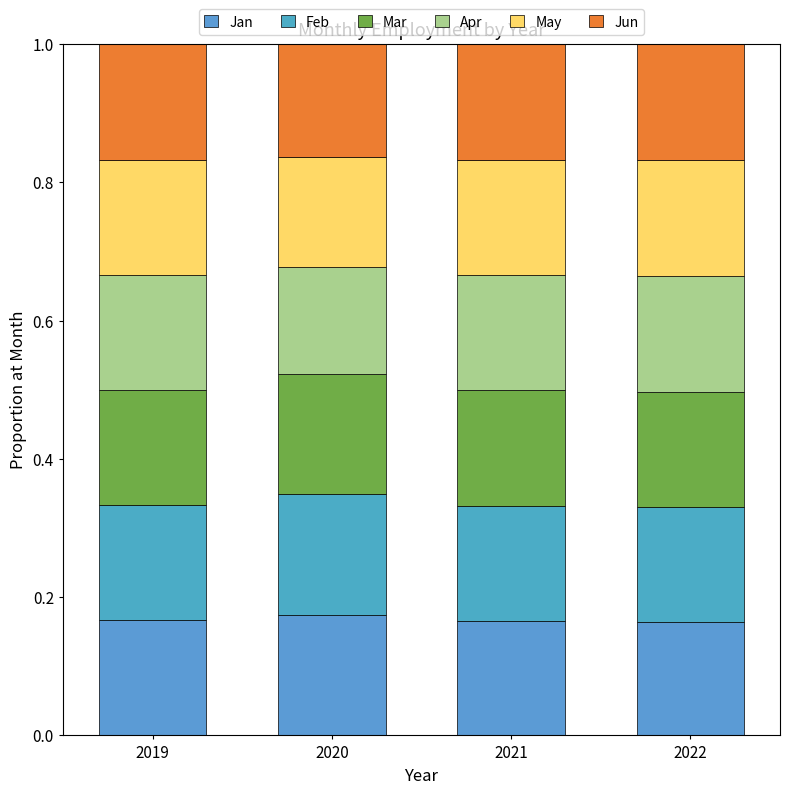

What are all the series names shown in the legend?

Jan, Feb, Mar, Apr, May, Jun